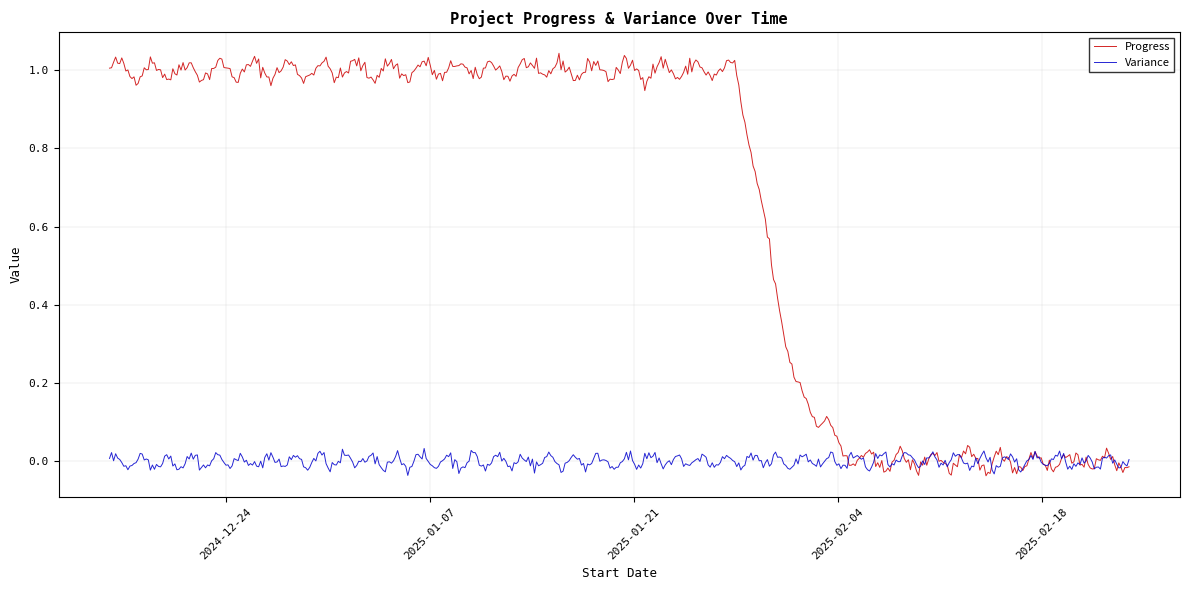

Which series has the largest total across all categories?

Progress